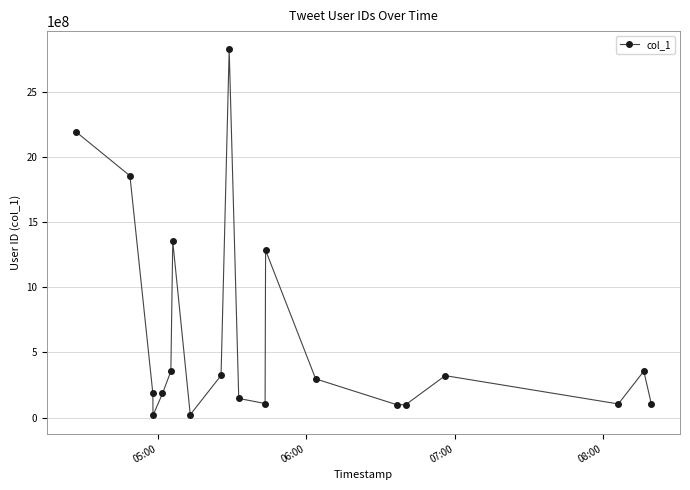

What is the difference between the maximum and minimum values?

2809794463